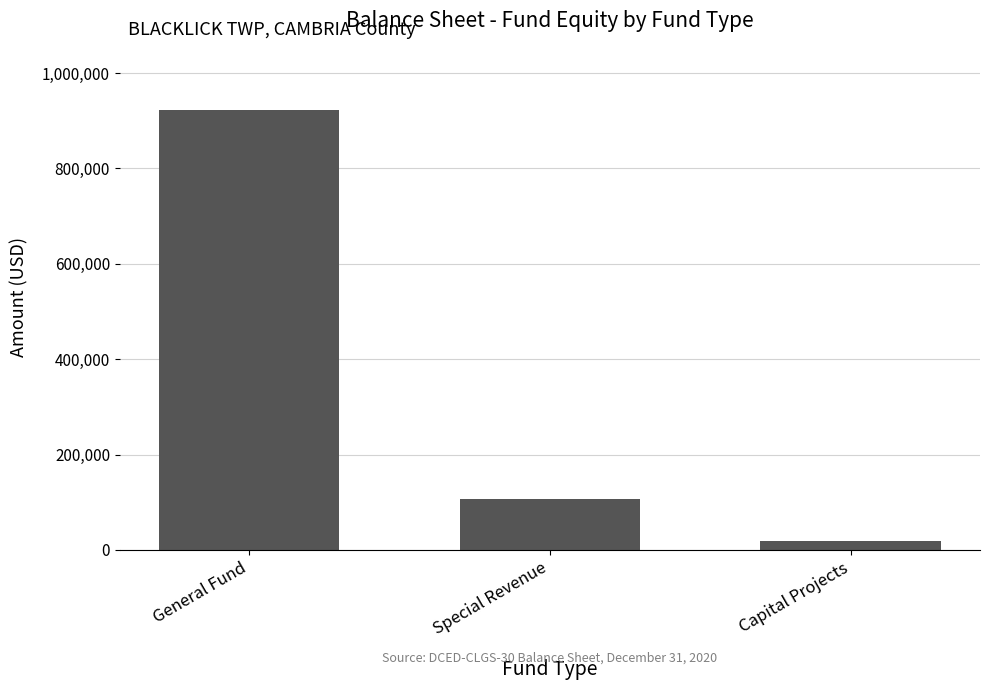

At which label does the data first exceed 107524?

General Fund